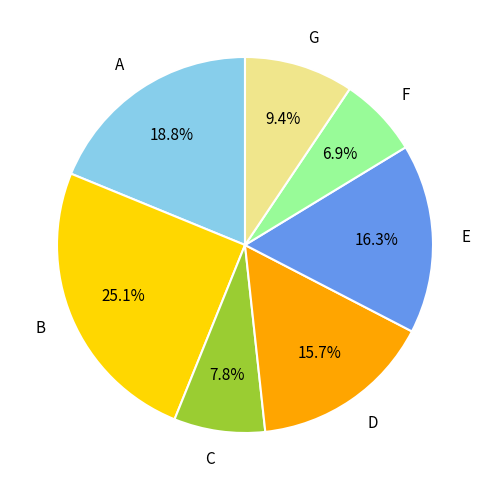

Which slice is the smallest?

F